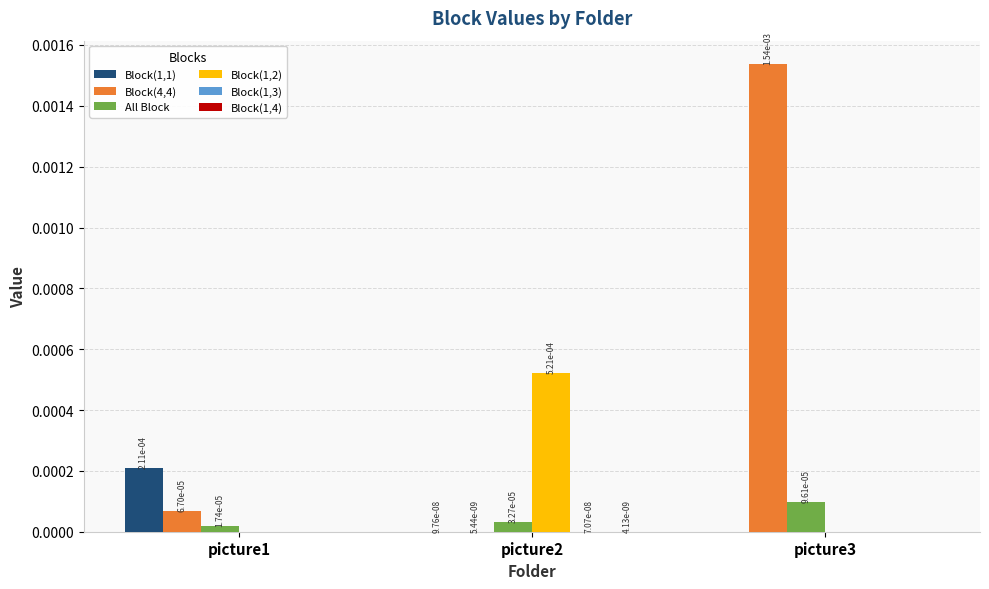

Does the chart contain stacked bars?

No